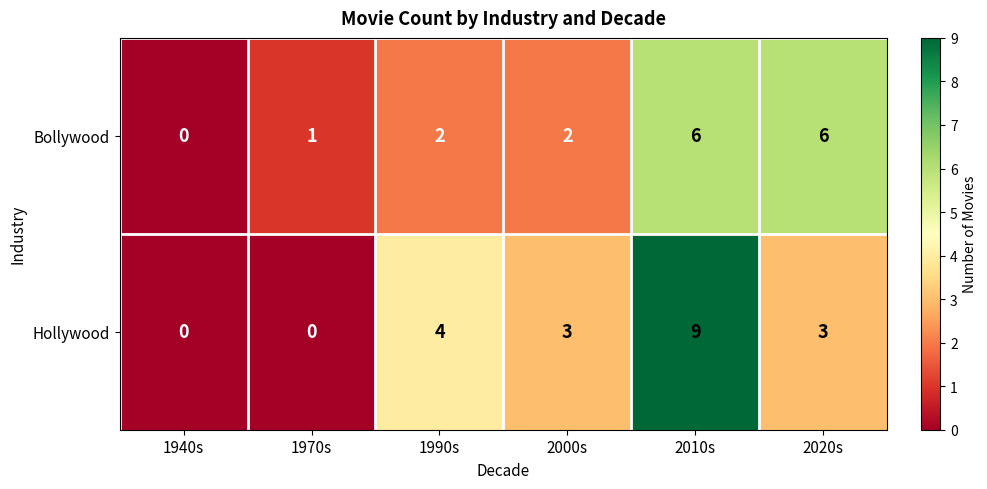

Reading right to left, what are all the values shown in this chart?

Bollywood: 6	6	2	2	1	0
Hollywood: 3	9	3	4	0	0